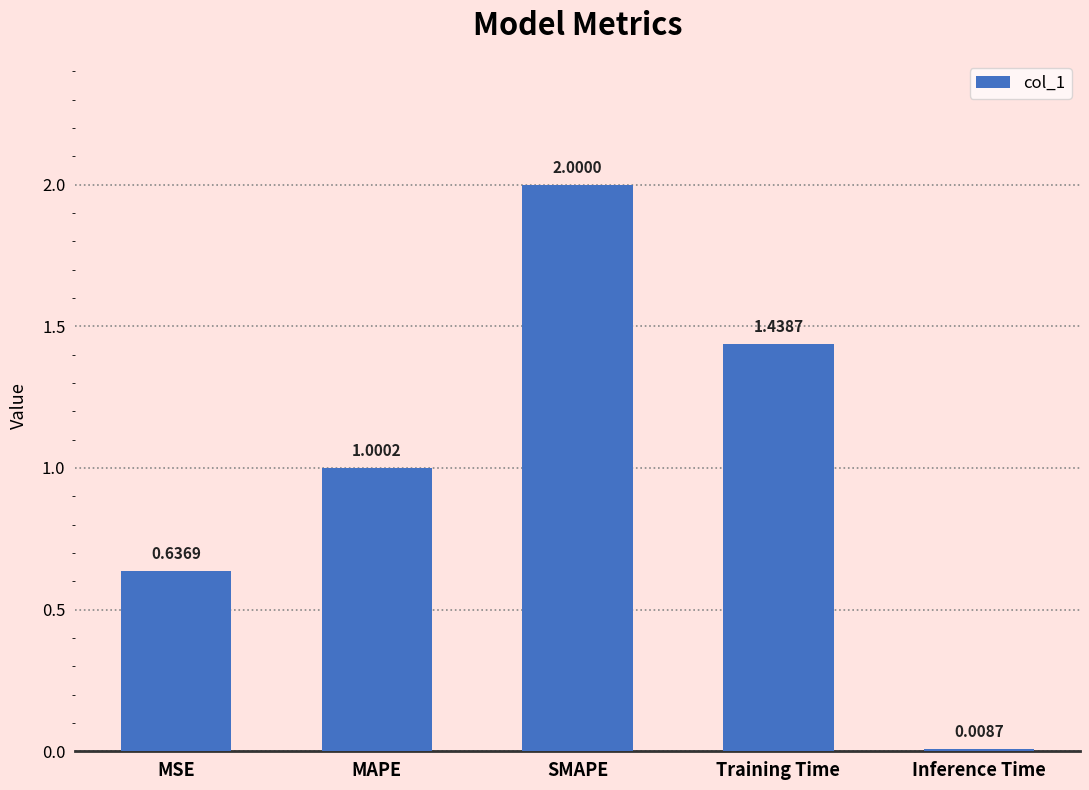

What is the change in value from MAPE to Training Time?

+0.4